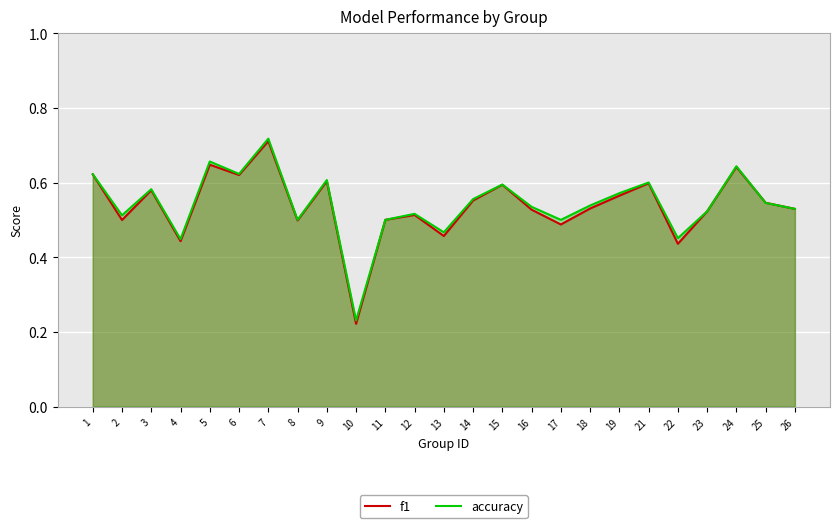

What is the difference between the second highest and minimum values in the f1 series?

0.4